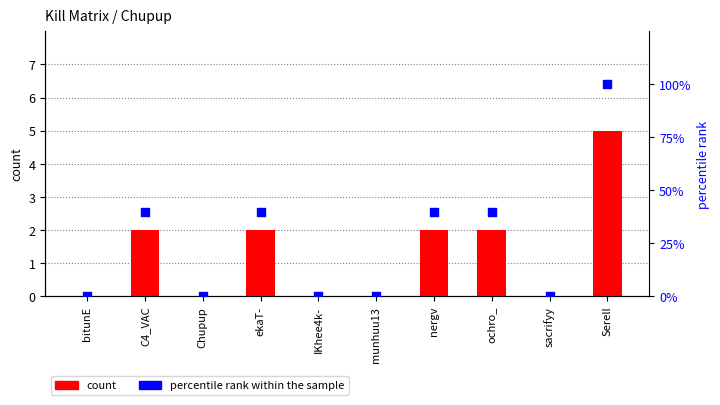

At how many categories does at least one series exceed 30?

5